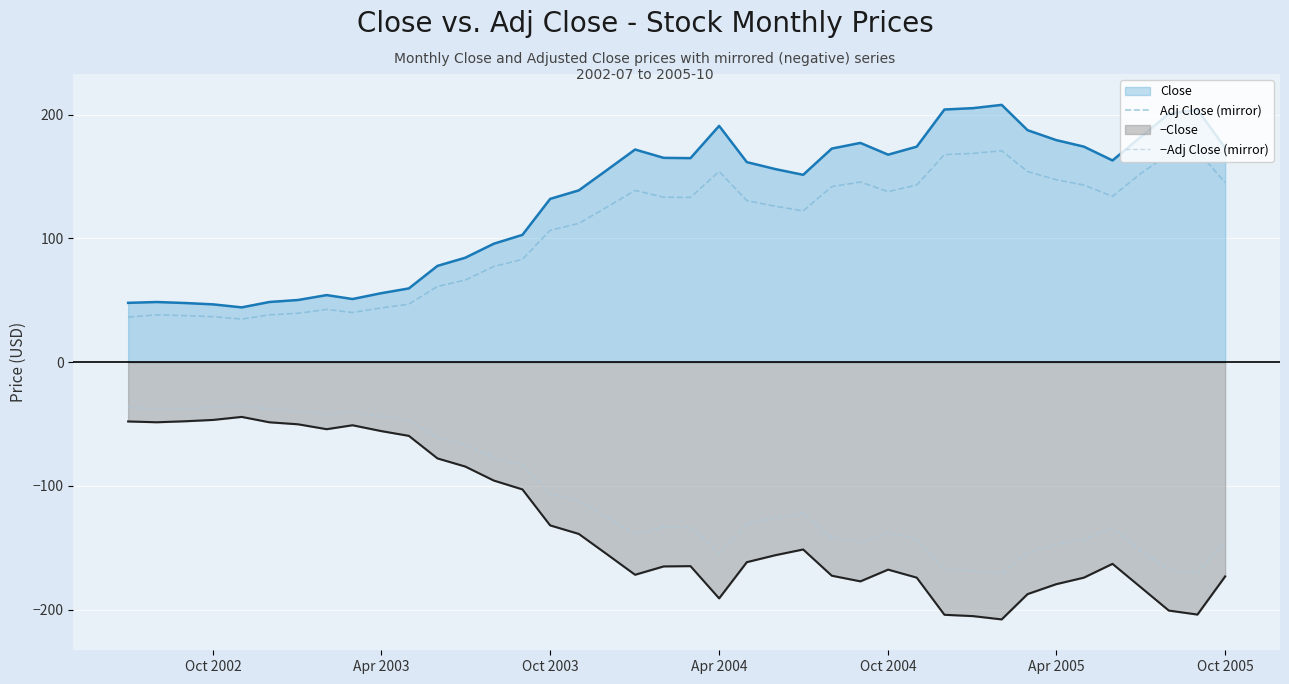

True or false: −Adj Close (mirror) and −Close intersect in this chart.

False